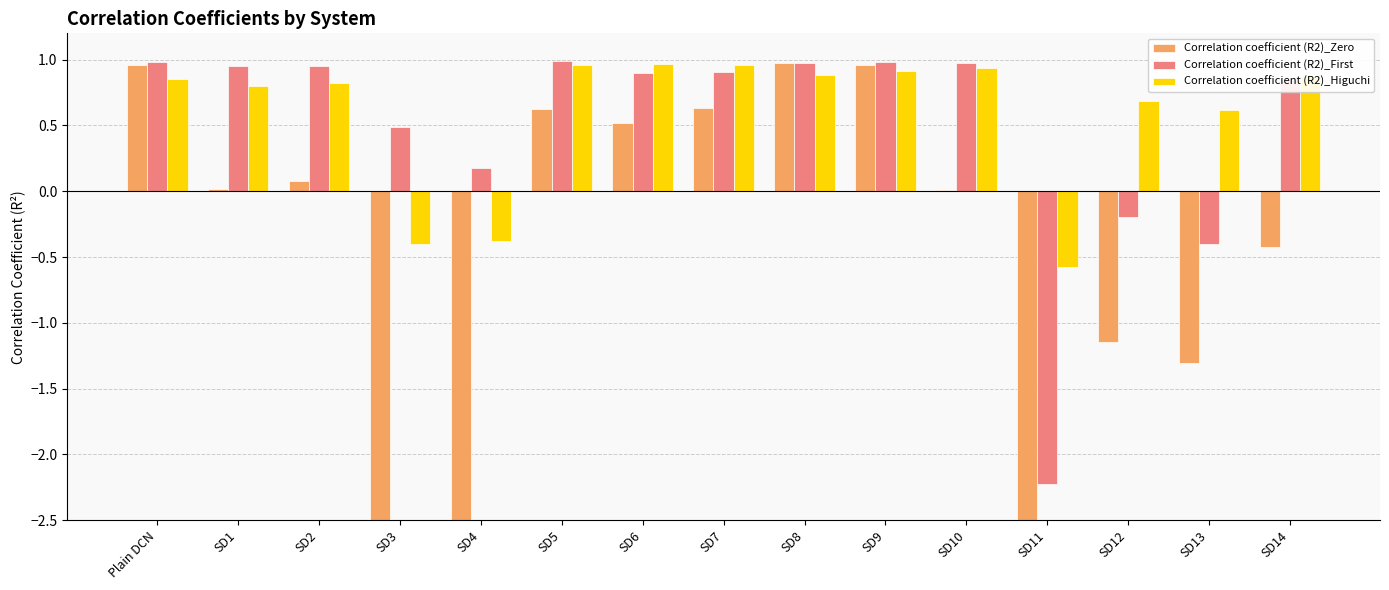

What is the label of the 7th bar from the right?

SD8